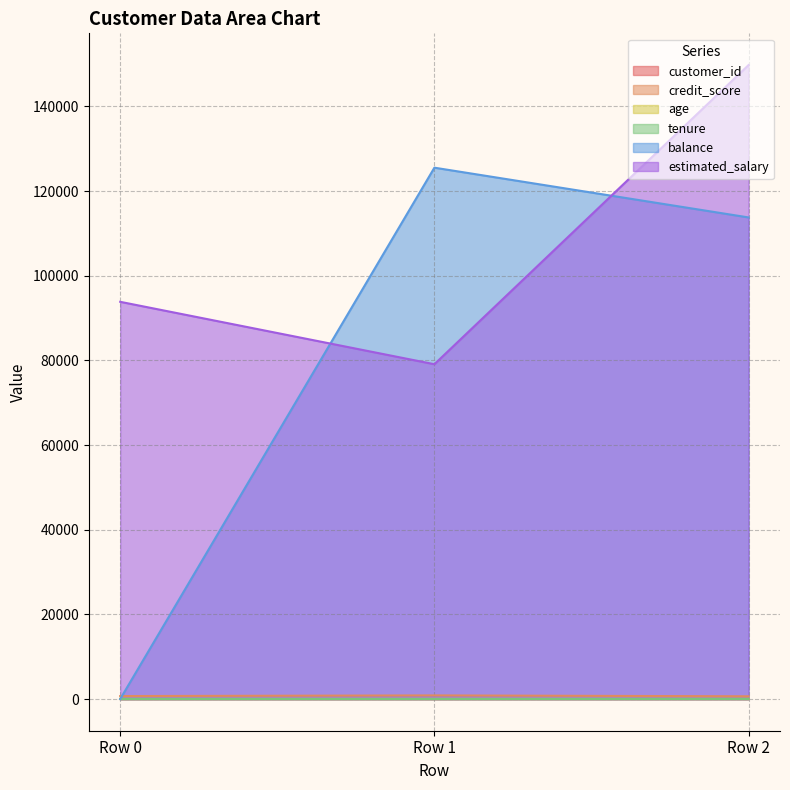

Where is balance nearest to the value 62755?

Row 2